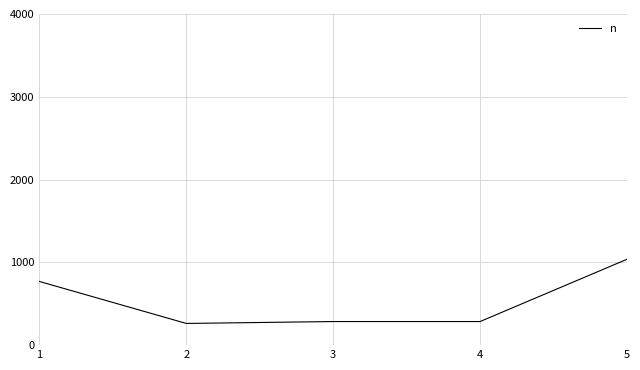

What is the maximum value shown in the chart?

1037